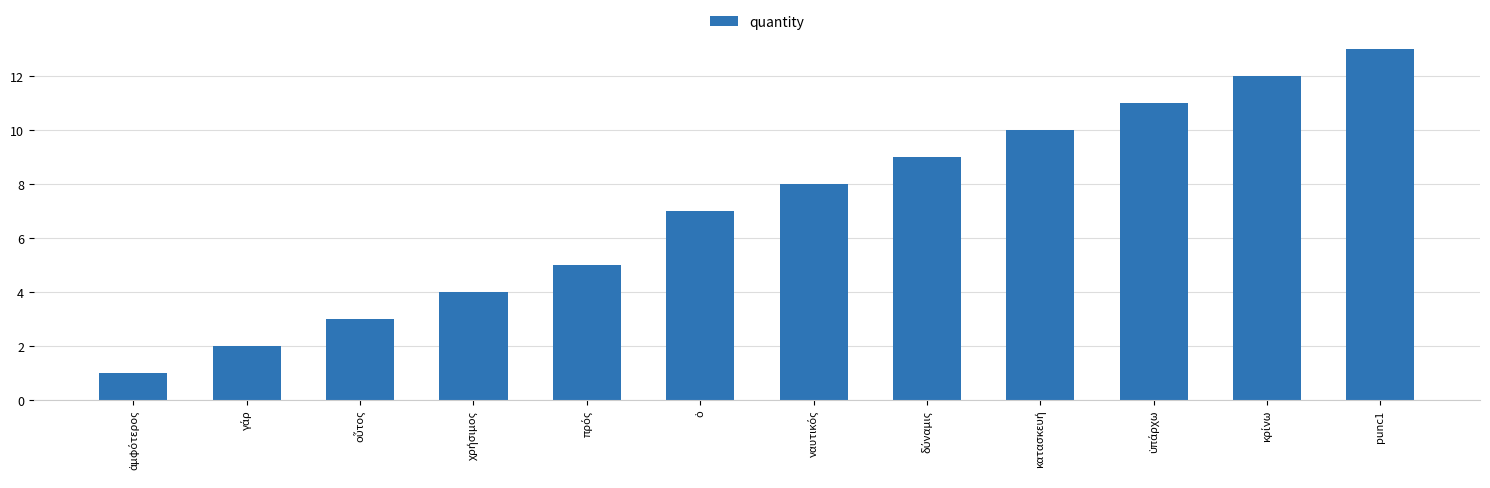

Between κατασκευή and ναυτικός, which is larger?

κατασκευή